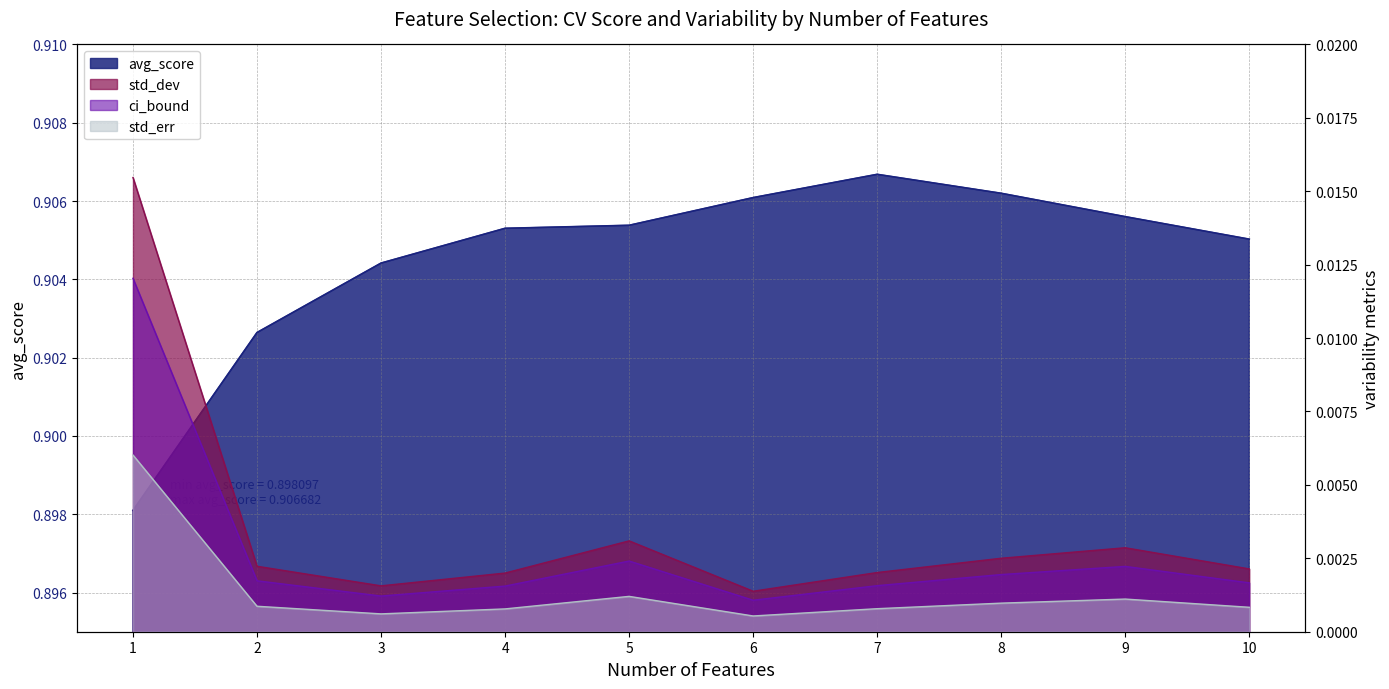

How many lines are shown in the chart?

4